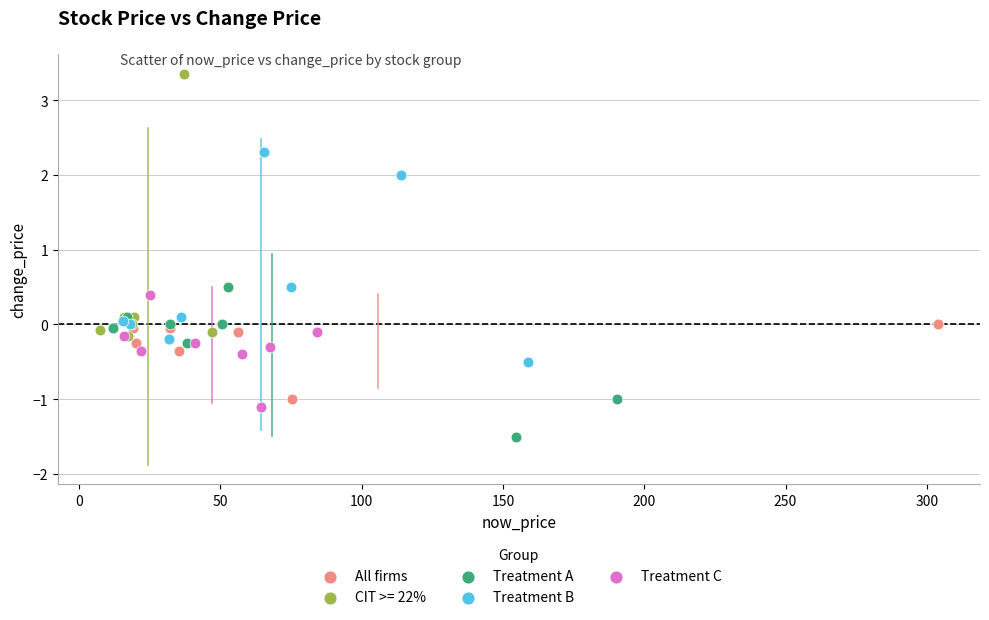

Which series contains the highest Y value?

CIT >= 22%